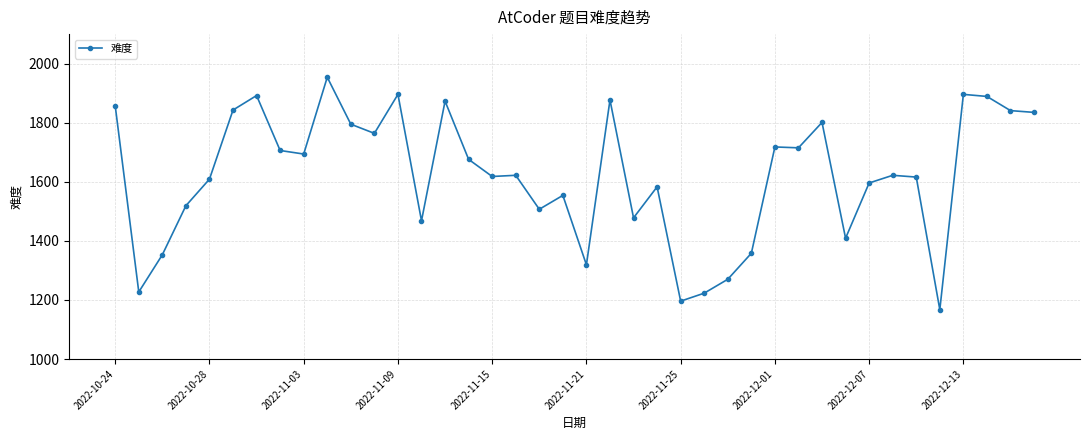

What is the smallest value displayed?

1167